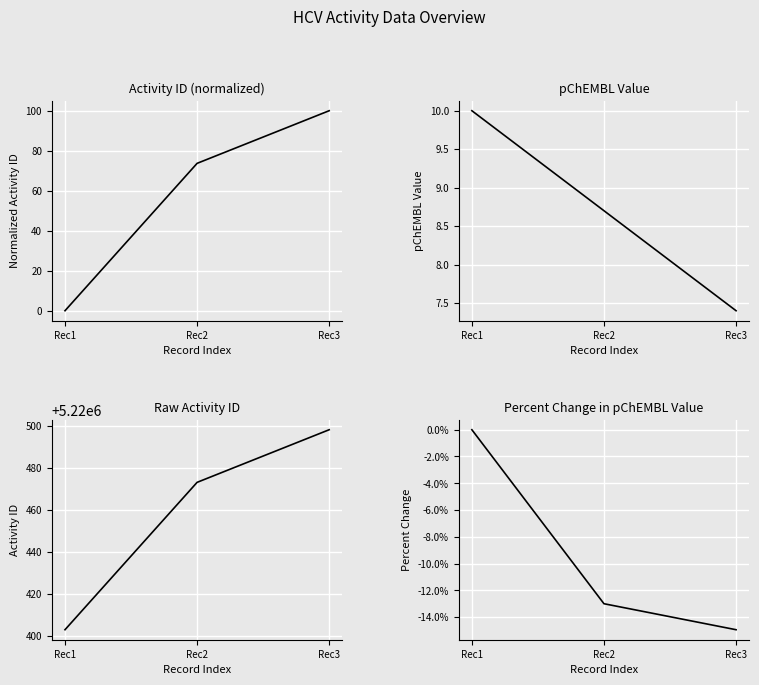

Reading left to right, what are all the values shown in this chart?

activity_id: Rec1=5220403.0	Rec2=5220473.0	Rec3=5220498.0
pchembl_value: Rec1=10.0	Rec2=8.7	Rec3=7.4
pchembl_value pct change: Rec1=0.0	Rec2=-0.1	Rec3=-0.1